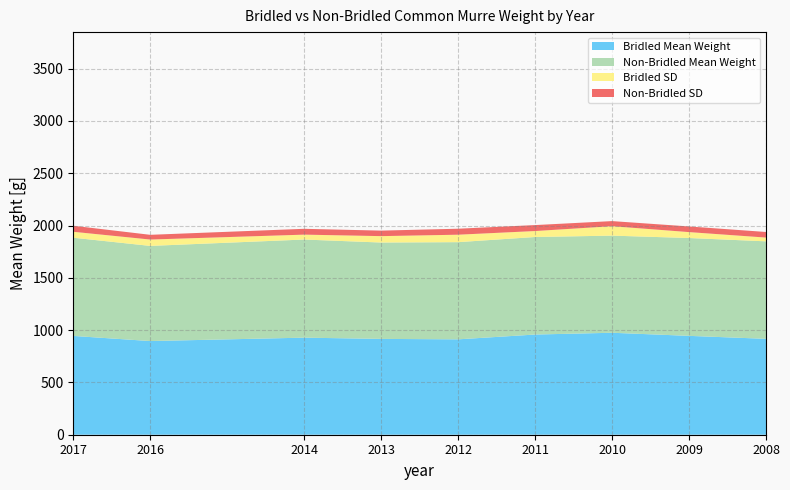

Reading right to left, extract all data points from this chart.

Bridled Mean Weight: 2008=916.9	2009=945.4	2010=975.0	2011=958.0	2012=912.1	2013=916.3	2014=928.2	2016=895.8	2017=944.7
Non-Bridled Mean Weight: 2008=932.4	2009=935.7	2010=928.9	2011=932.7	2012=929.3	2013=921.6	2014=938.2	2016=909.9	2017=939.1
Bridled SD: 2008=35.9	2009=56.5	2010=90.1	2011=57.0	2012=71.3	2013=61.2	2014=46.9	2016=60.9	2017=56.8
Non-Bridled SD: 2008=53.5	2009=53.9	2010=48.8	2011=57.0	2012=57.2	2013=52.6	2014=55.7	2016=45.1	2017=57.6